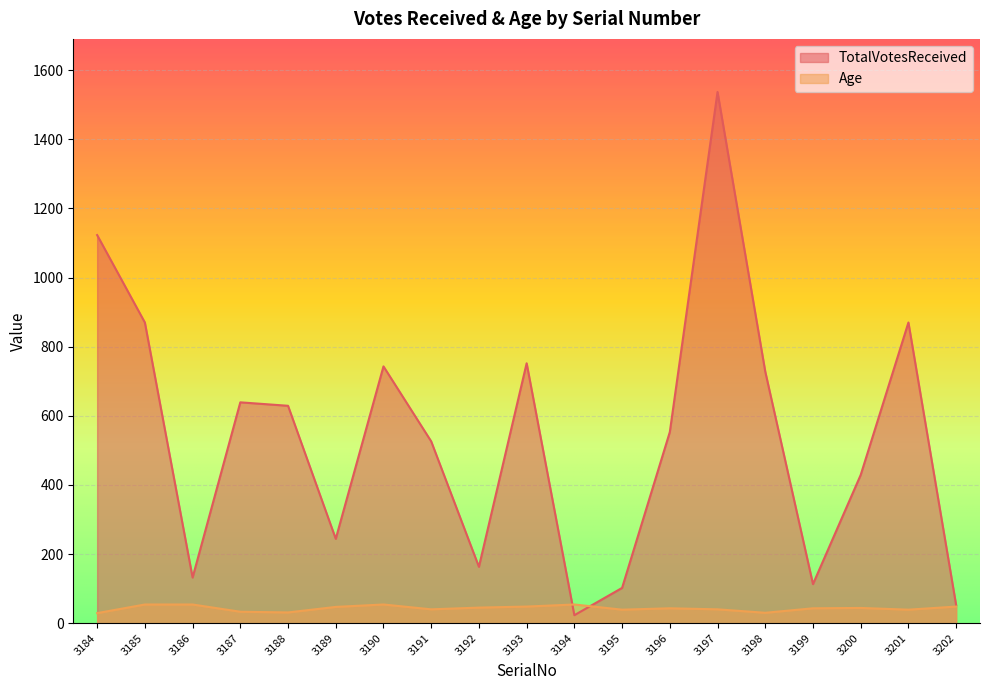

Reading left to right, what are all the values shown in this chart?

TotalVotesReceived: 1123	870	132	639	629	244	743	526	163	752	23	102	553	1537	728	113	429	870	52
Age: 29	54	54	33	31	47	54	40	45	48	54	39	43	40	30	43	44	39	48